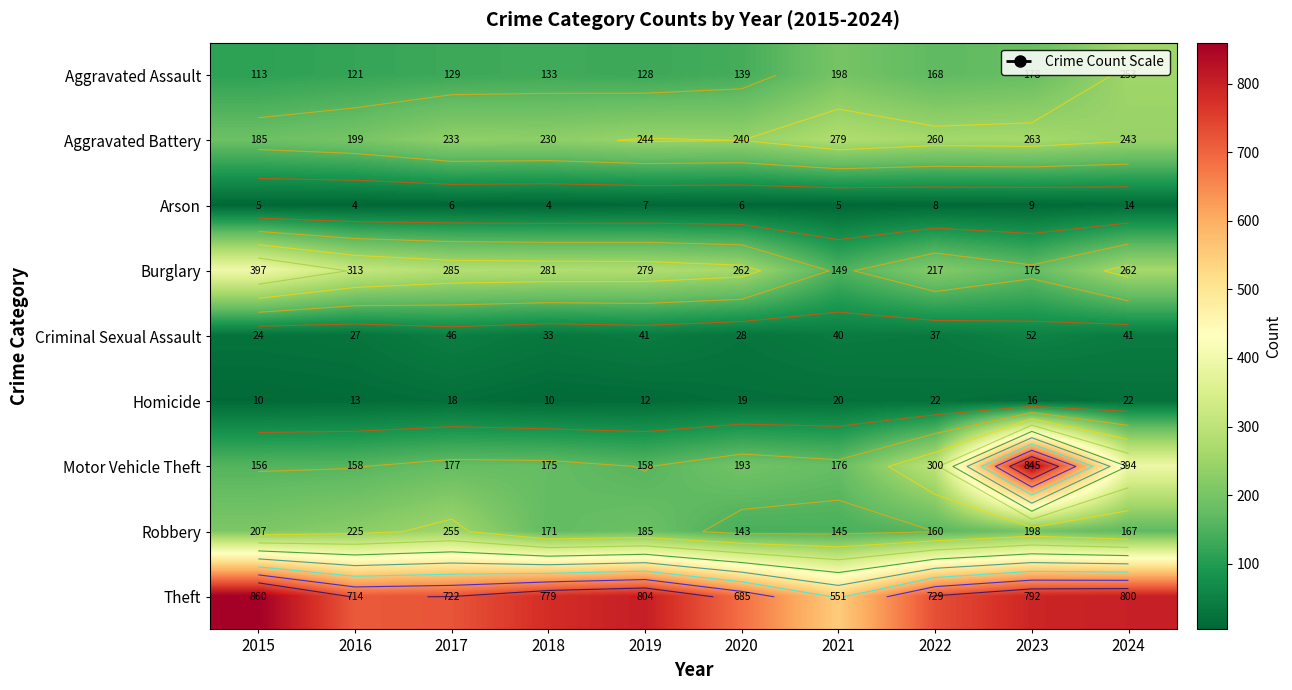

Read the Motor Vehicle Theft value at 2017, to the nearest 100.

200